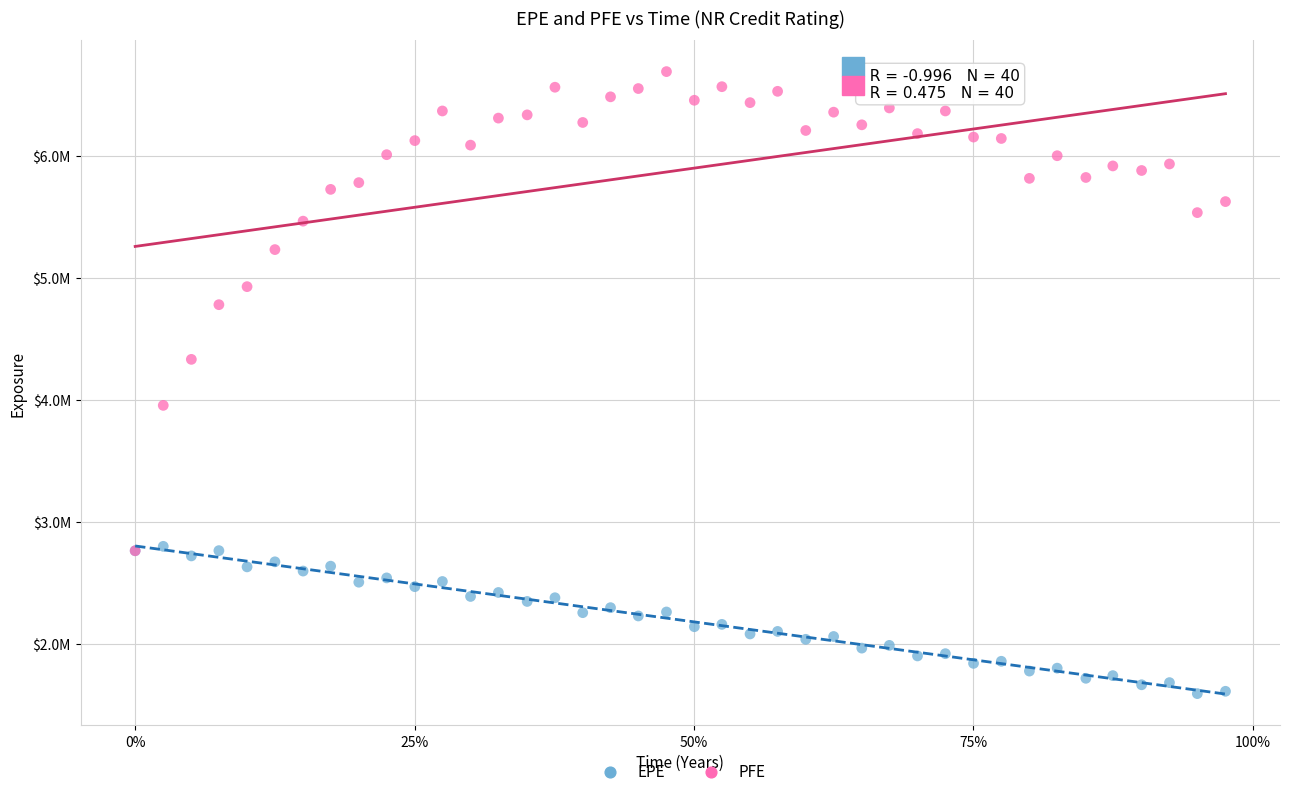

Which series has the widest spread of Y values?

PFE